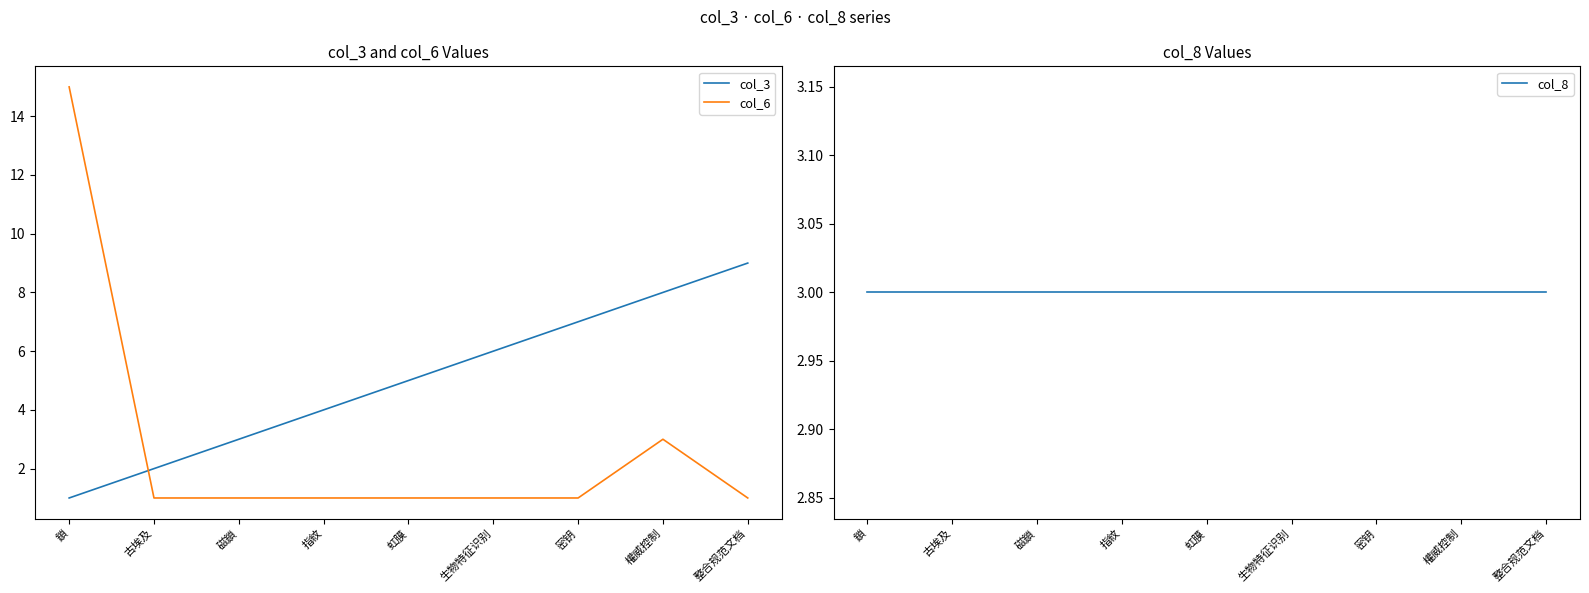

What is the sum of the col_3 values at 生物特征识别 and 磁鎖?

9